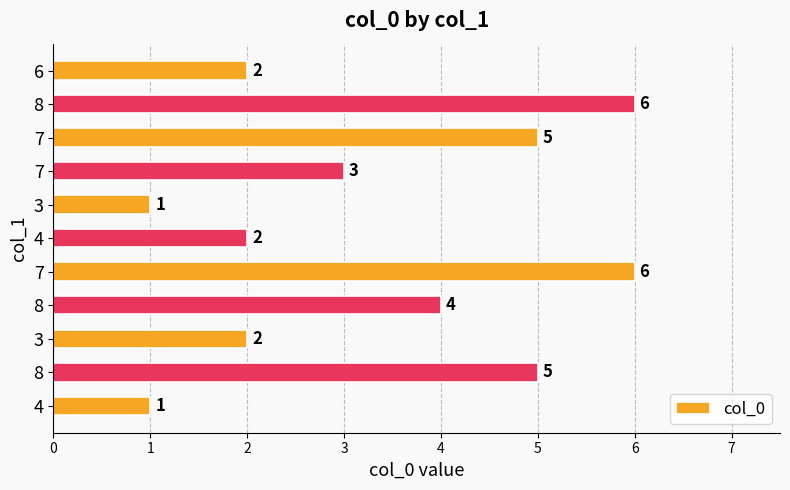

Count the number of data series in this chart.

1